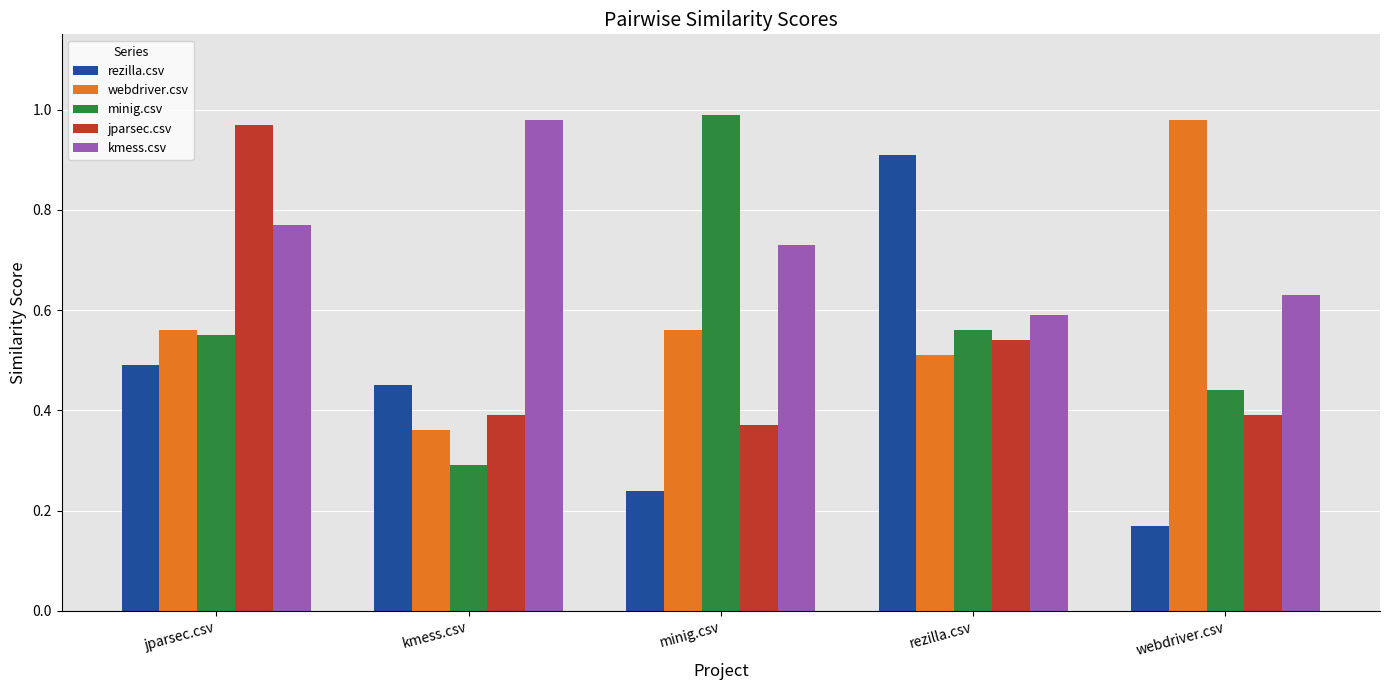

Does the chart contain any negative values?

No